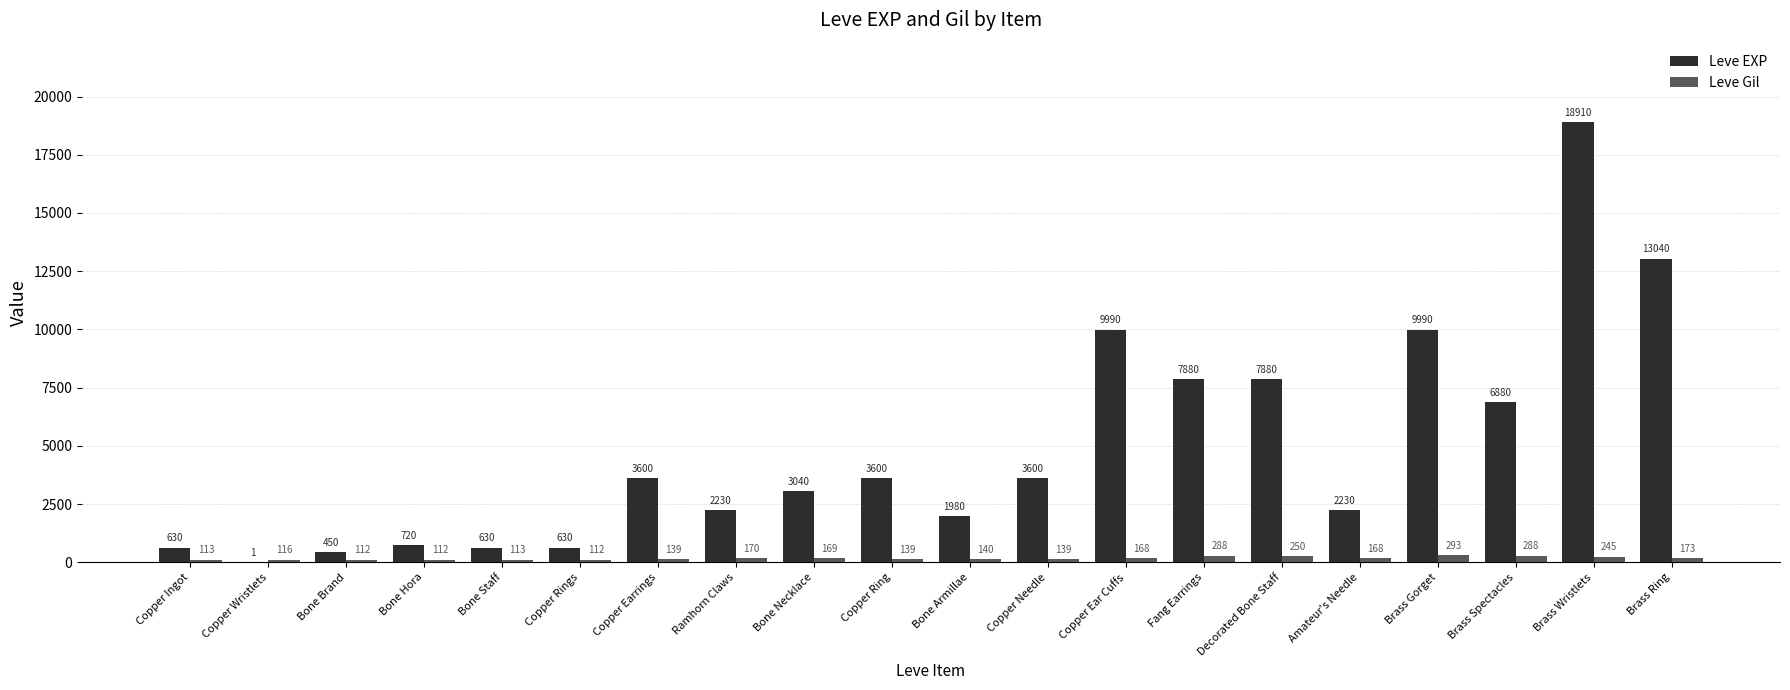

What is the total value across all series at Ramhorn Claws?

2400